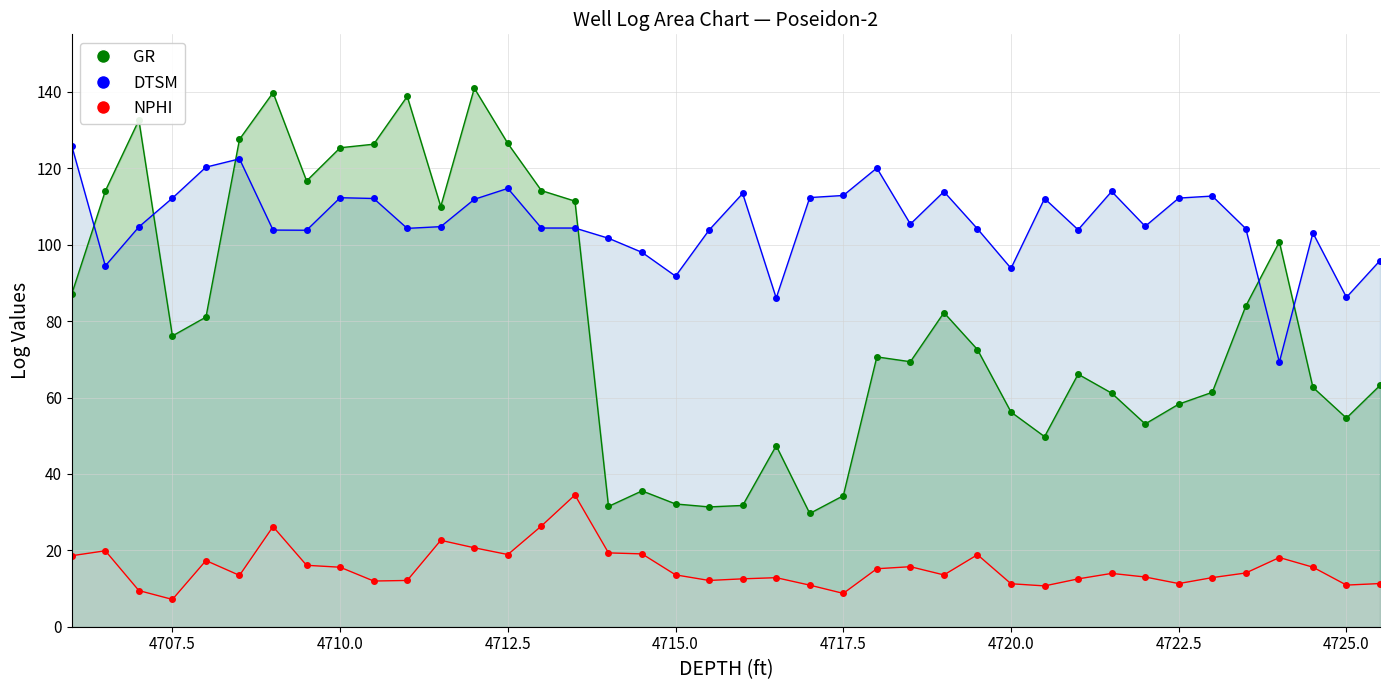

List the series in order of their overall mean, highest first.

DTSM, GR, NPHI